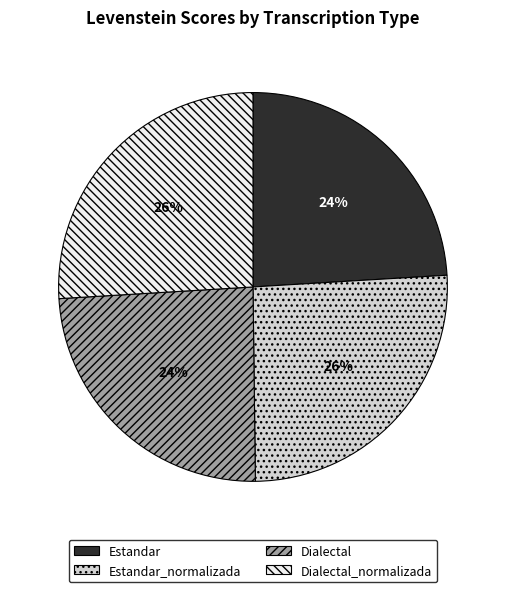

What is the ratio of the value at Dialectal to the value at Dialectal_normalizada?

0.9